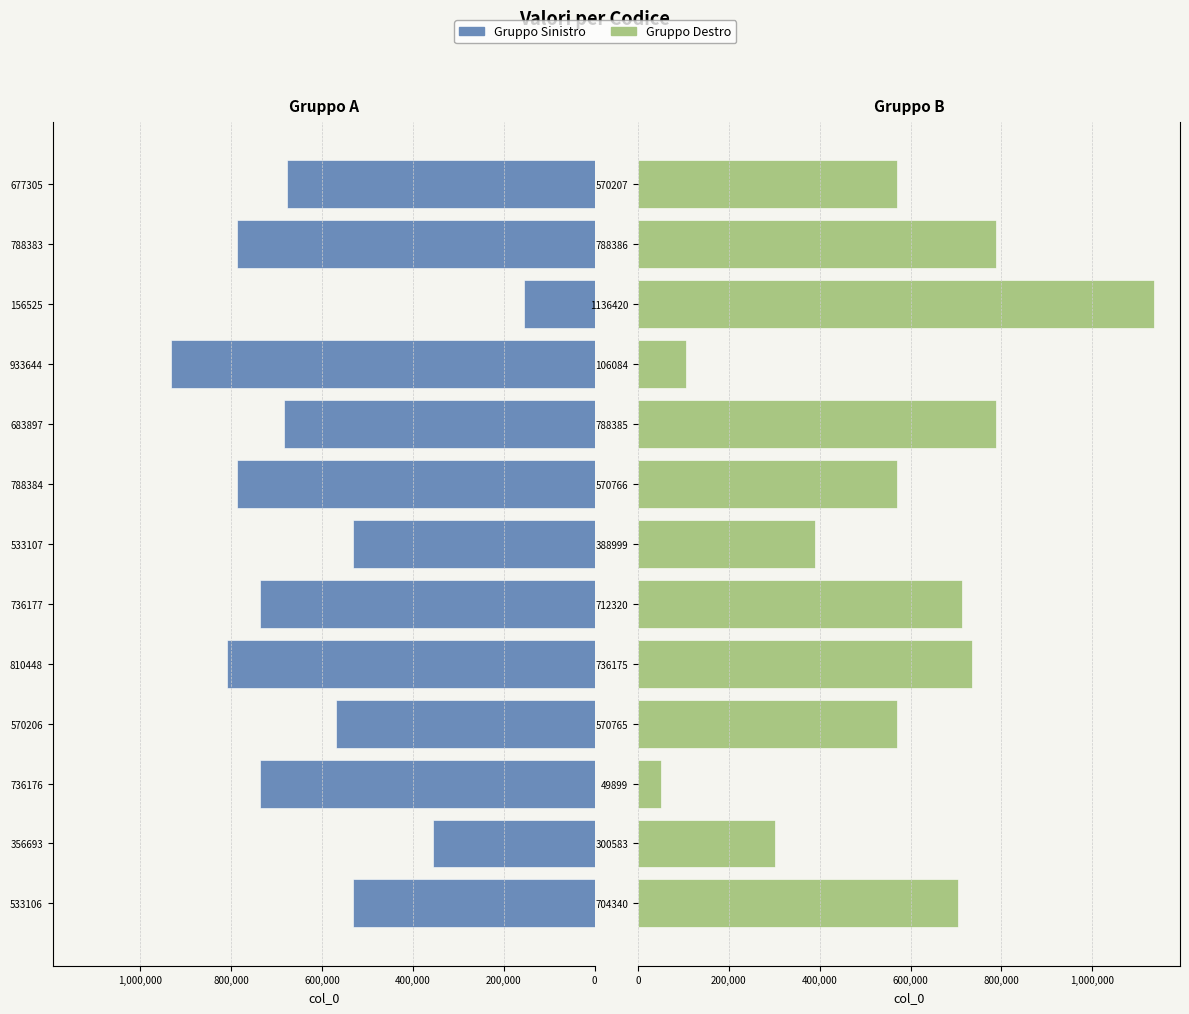

What is the highest value of the Gruppo Destro series?

1136420